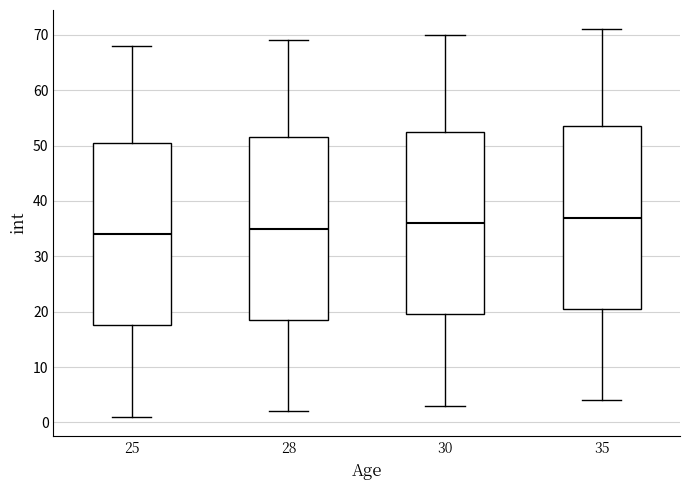

Where does the upper whisker of the box at x = 25 end on the y-axis? The values are not printed on the chart, so give them approximately, as read against the axis.

68